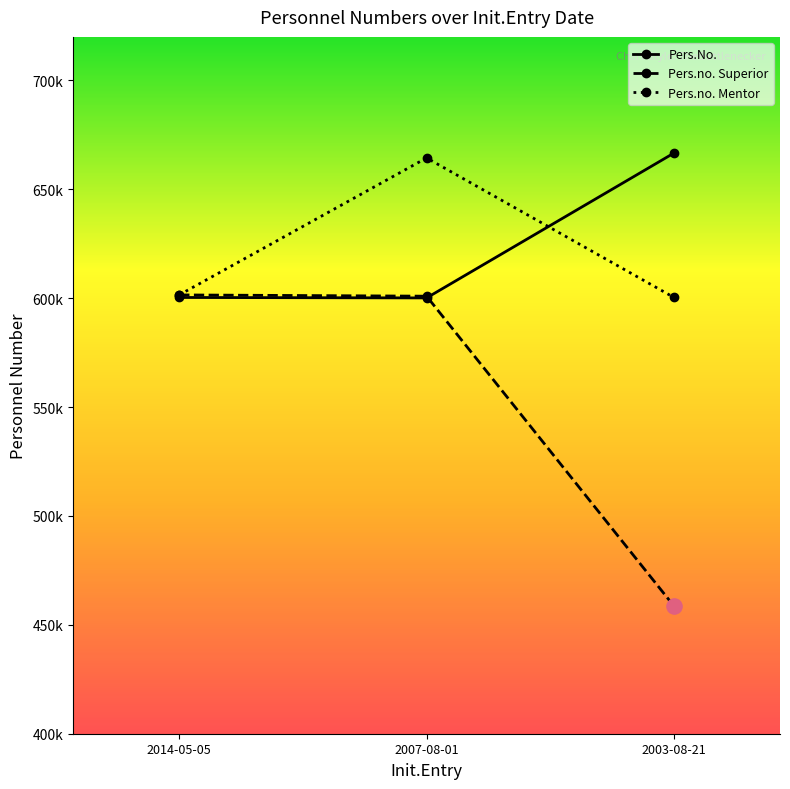

Does the chart have visible grid lines?

No